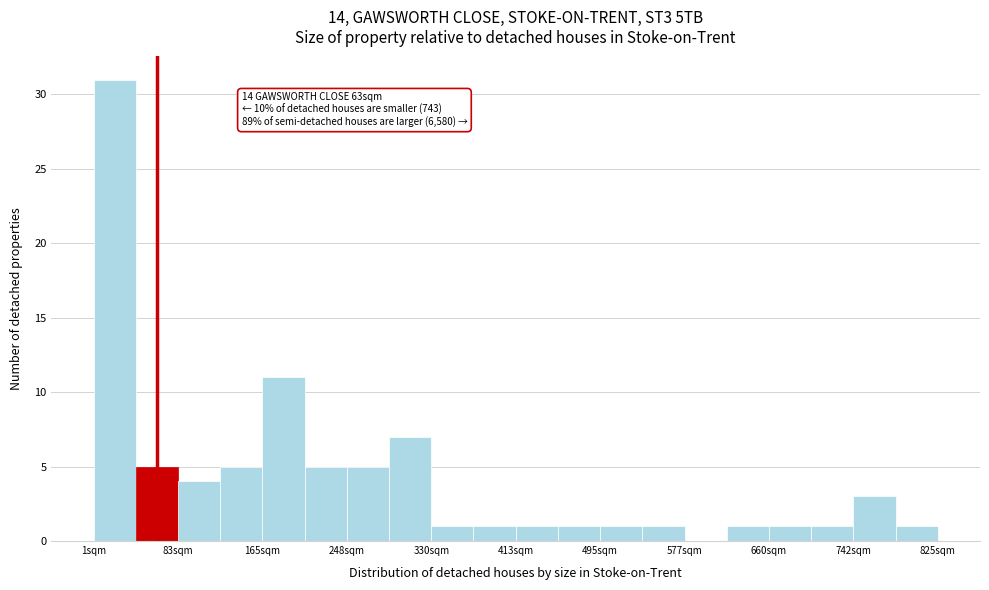

Which range on the x-axis has the tallest bar?

0 to 40